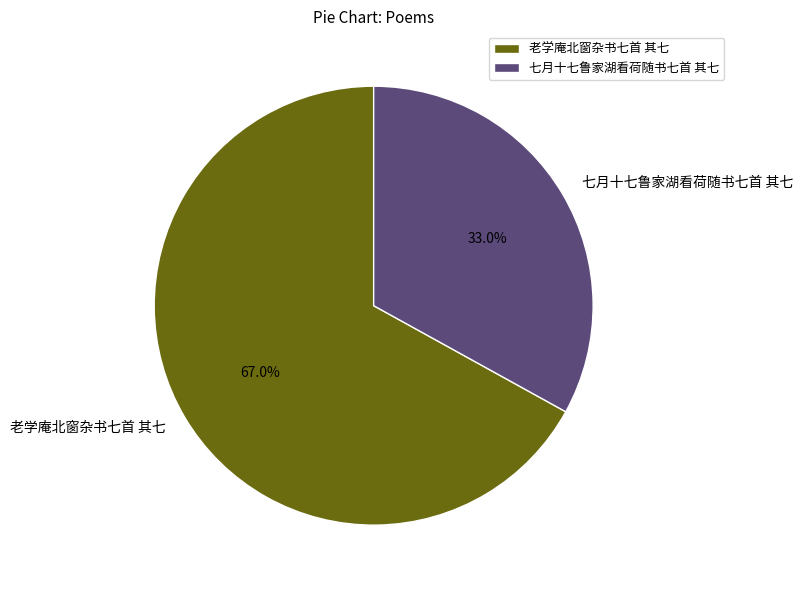

To the nearest percent, what is the average slice percentage?

50%